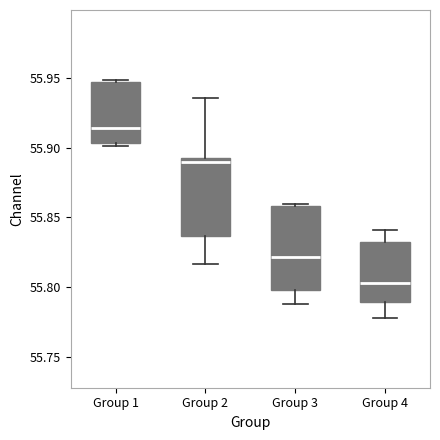

Reading left to right, read every box against the y-axis: the position of its median line, the range the box covers, and the ends of its whiskers. The values are not printed on the chart, so give them approximately, as read against the axis.

Group 1: median 55.915, box 55.905 to 55.945, whiskers 55.900 to 55.950
Group 2: median 55.890, box 55.835 to 55.895, whiskers 55.815 to 55.935
Group 3: median 55.820, box 55.800 to 55.860, whiskers 55.790 to 55.860
Group 4: median 55.805, box 55.790 to 55.830, whiskers 55.780 to 55.840